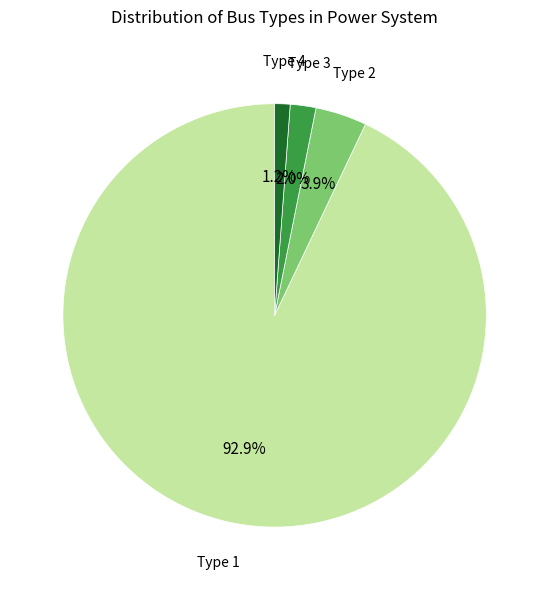

Does any single category account for the majority?

Yes